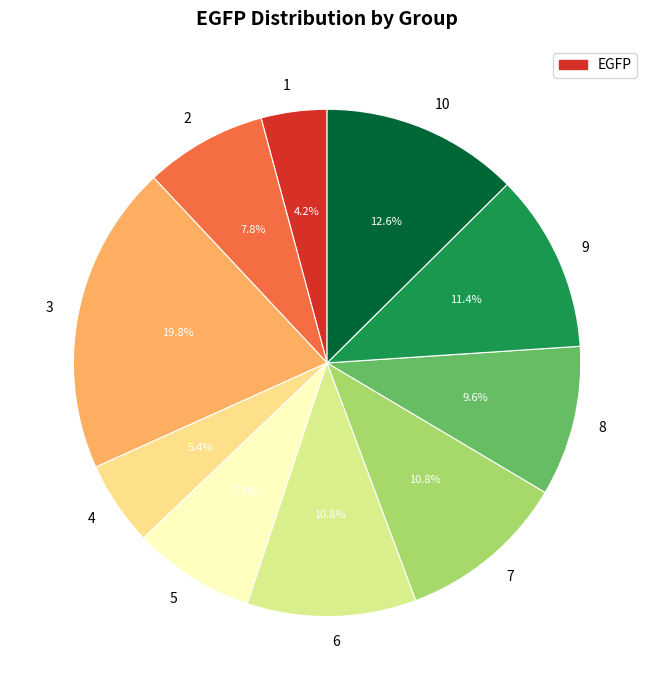

To the nearest percent, what is the average slice percentage?

10%